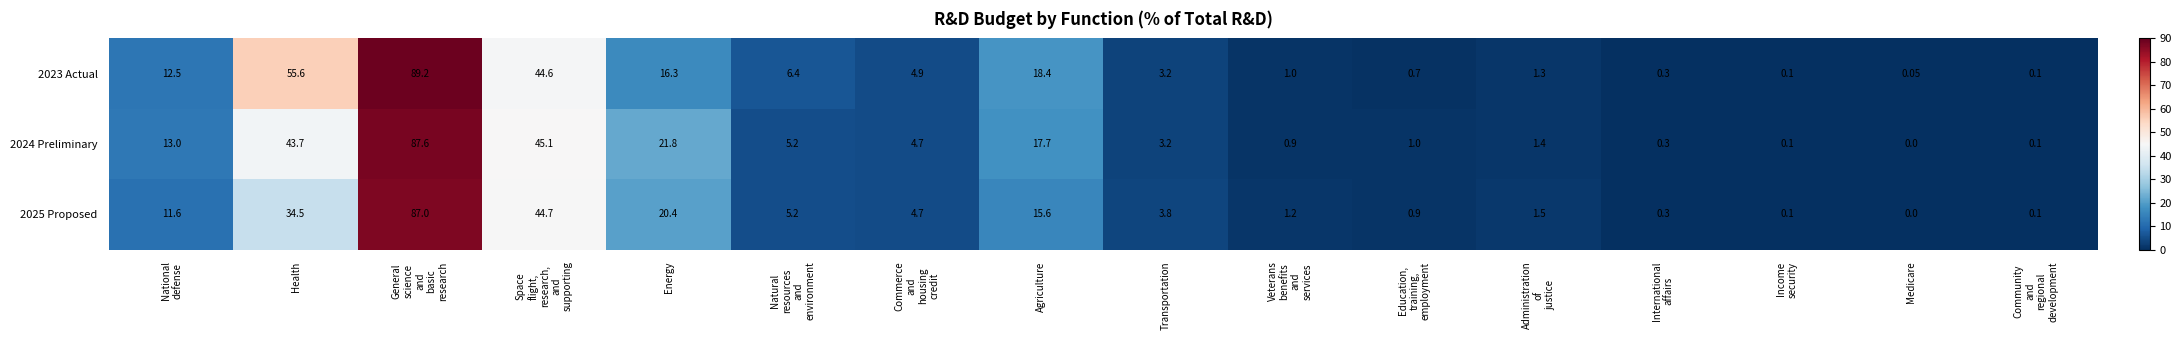

At which category does the chart reach its peak across all series?

General
science
and
basic
research